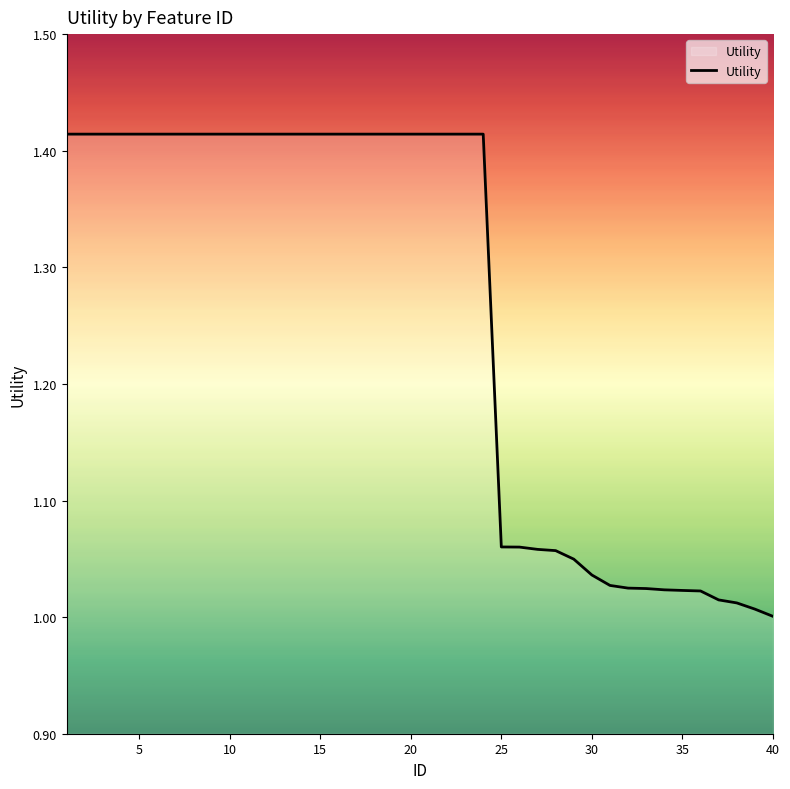

True or false: the data has more than 0 interior local peaks.

False